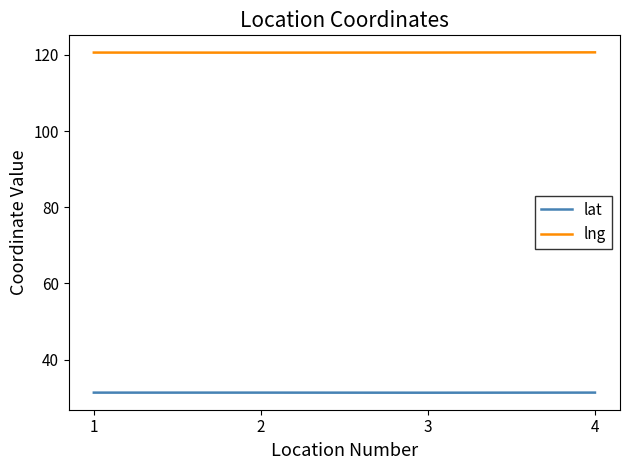

The lat series shows 31.3 at 2. True or false?

True